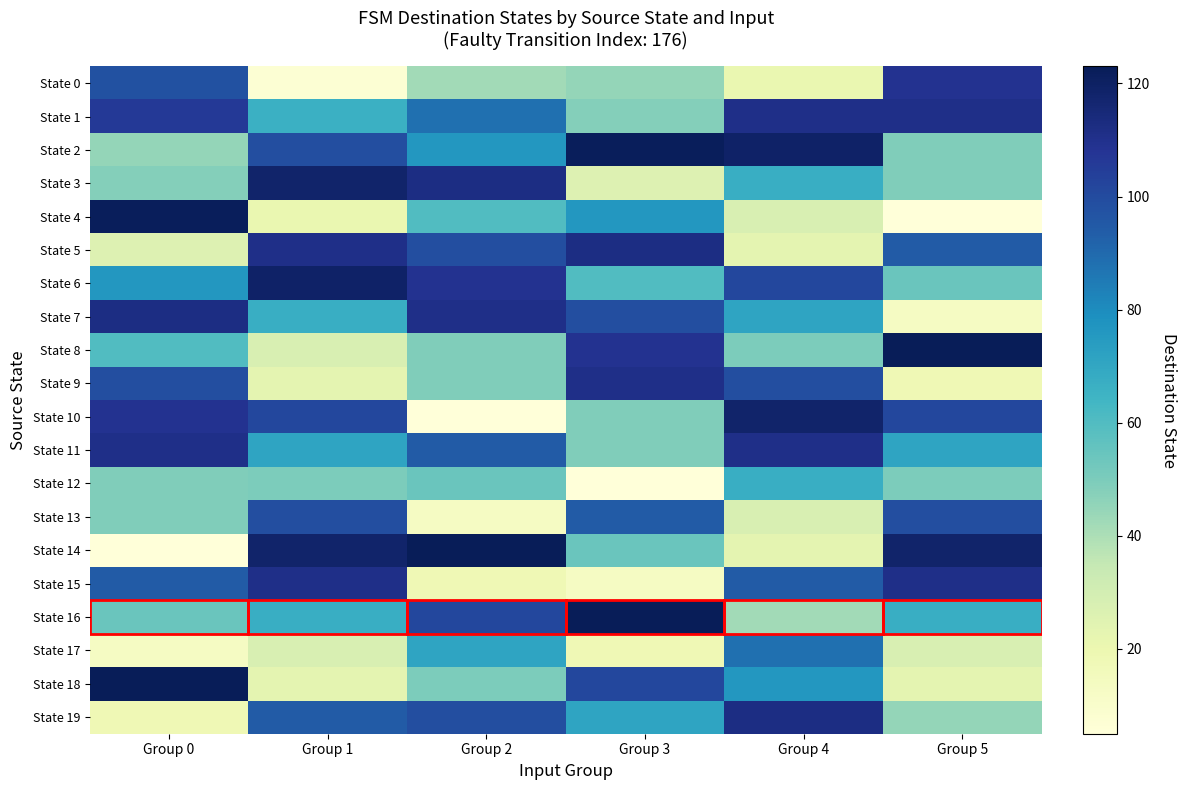

Reading left to right, extract all data points from this chart.

State 0: Group 0=98	Group 1=7	Group 2=42	Group 3=45	Group 4=21	Group 5=109
State 1: Group 0=106	Group 1=66	Group 2=88	Group 3=48	Group 4=111	Group 5=111
State 2: Group 0=45	Group 1=99	Group 2=76	Group 3=122	Group 4=119	Group 5=49
State 3: Group 0=48	Group 1=118	Group 2=112	Group 3=26	Group 4=67	Group 5=49
State 4: Group 0=122	Group 1=21	Group 2=60	Group 3=76	Group 4=28	Group 5=5
State 5: Group 0=26	Group 1=111	Group 2=99	Group 3=112	Group 4=23	Group 5=94
State 6: Group 0=76	Group 1=119	Group 2=109	Group 3=60	Group 4=101	Group 5=54
State 7: Group 0=112	Group 1=67	Group 2=111	Group 3=99	Group 4=71	Group 5=13
State 8: Group 0=60	Group 1=28	Group 2=49	Group 3=109	Group 4=50	Group 5=123
State 9: Group 0=99	Group 1=23	Group 2=49	Group 3=111	Group 4=99	Group 5=18
State 10: Group 0=109	Group 1=101	Group 2=5	Group 3=49	Group 4=118	Group 5=101
State 11: Group 0=111	Group 1=71	Group 2=94	Group 3=49	Group 4=111	Group 5=71
State 12: Group 0=49	Group 1=50	Group 2=54	Group 3=5	Group 4=67	Group 5=50
State 13: Group 0=49	Group 1=99	Group 2=13	Group 3=94	Group 4=28	Group 5=99
State 14: Group 0=5	Group 1=118	Group 2=123	Group 3=54	Group 4=23	Group 5=118
State 15: Group 0=94	Group 1=111	Group 2=18	Group 3=13	Group 4=94	Group 5=111
State 16: Group 0=54	Group 1=67	Group 2=101	Group 3=123	Group 4=42	Group 5=67
State 17: Group 0=13	Group 1=28	Group 2=71	Group 3=18	Group 4=88	Group 5=28
State 18: Group 0=123	Group 1=23	Group 2=50	Group 3=101	Group 4=76	Group 5=23
State 19: Group 0=18	Group 1=94	Group 2=99	Group 3=71	Group 4=112	Group 5=45